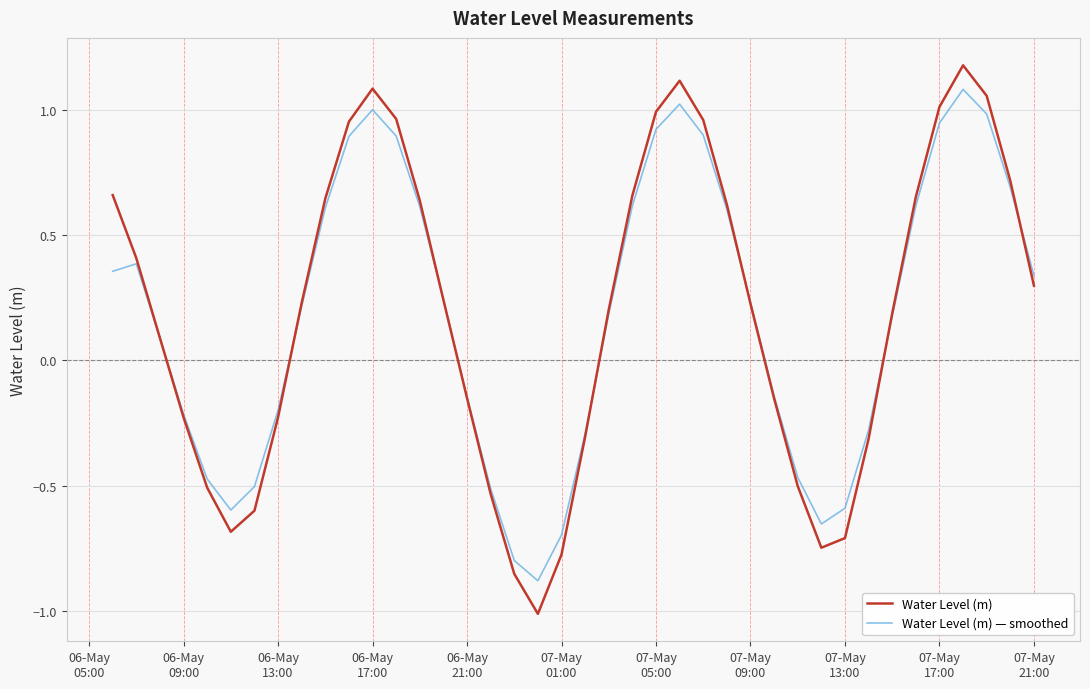

Which series has the largest range (max minus min)?

Water Level (m)